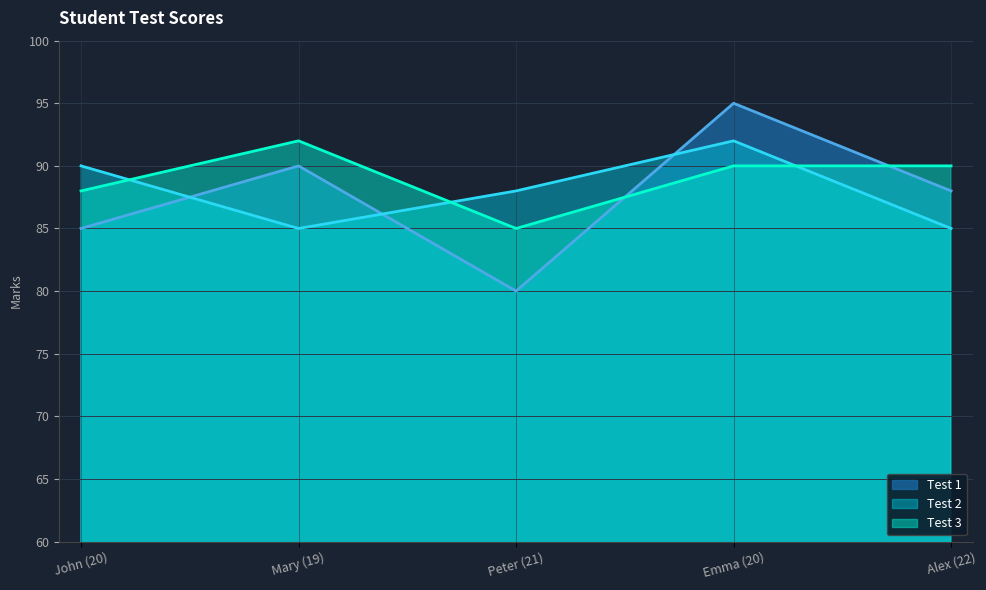

What position from the right is Peter (21)?

3